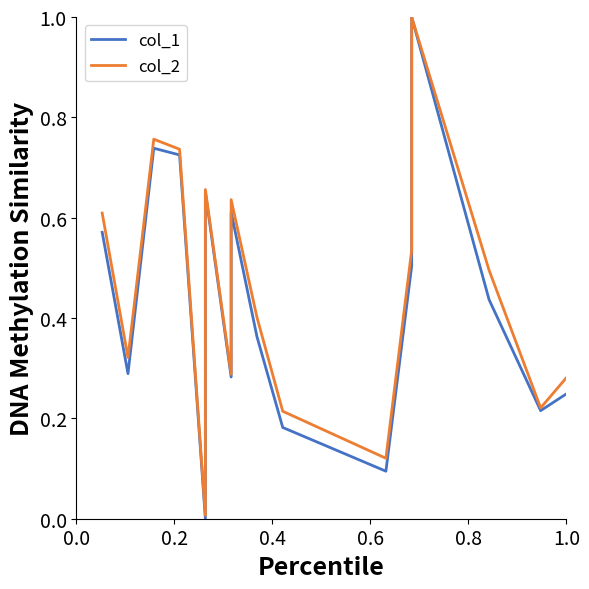

Is this an area chart (filled region under the line)?

No